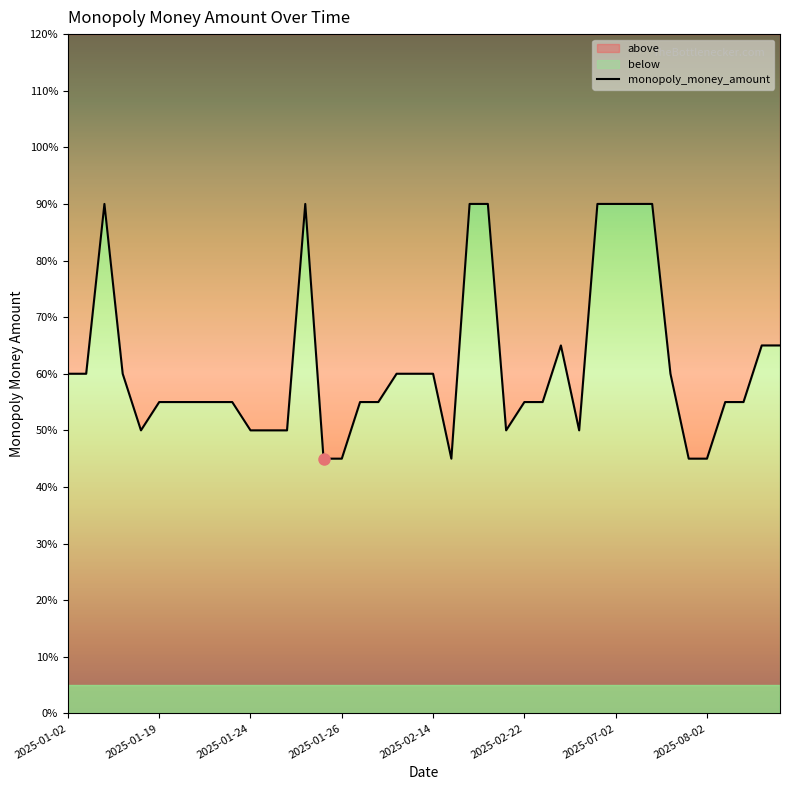

Which category has the lowest value across all series?

14